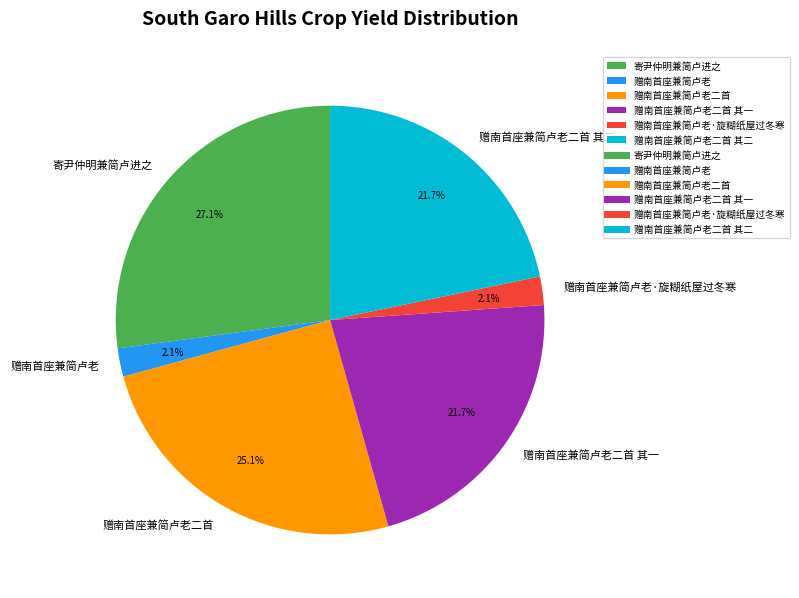

To the nearest percent, what is the combined percentage of 赠南首座兼简卢老·旋糊纸屋过冬寒 and 赠南首座兼简卢老二首 其一?

24%